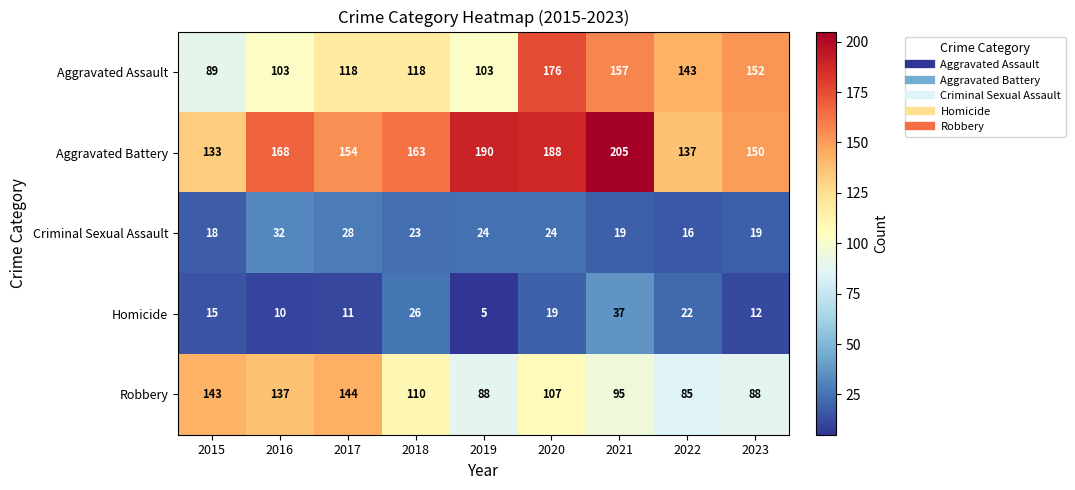

How many values in the Aggravated Assault series are below 118?

3